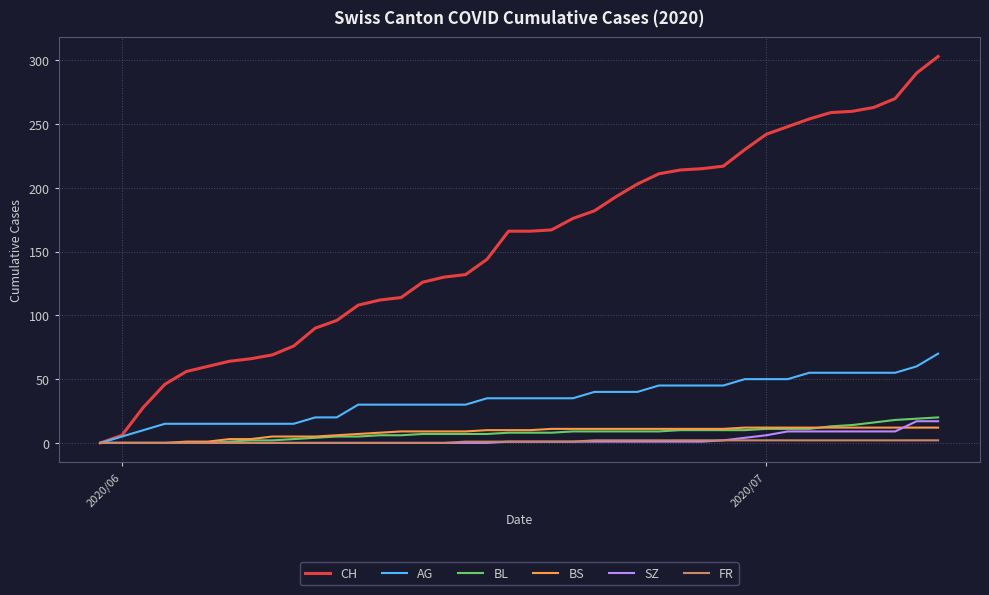

What is the maximum value shown in the chart?

303